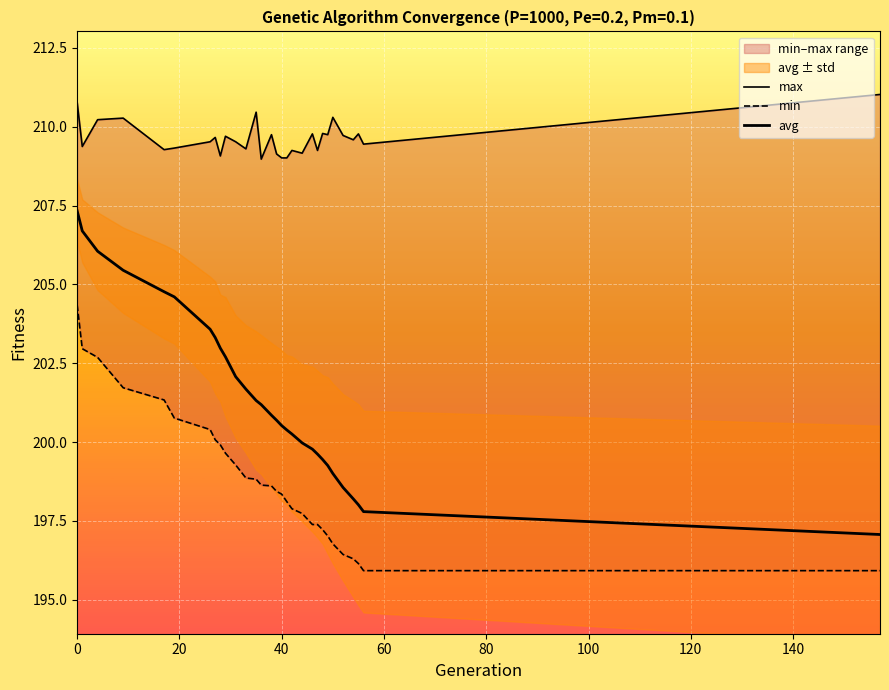

What is the difference between the second highest and minimum values in the avg series?

9.6